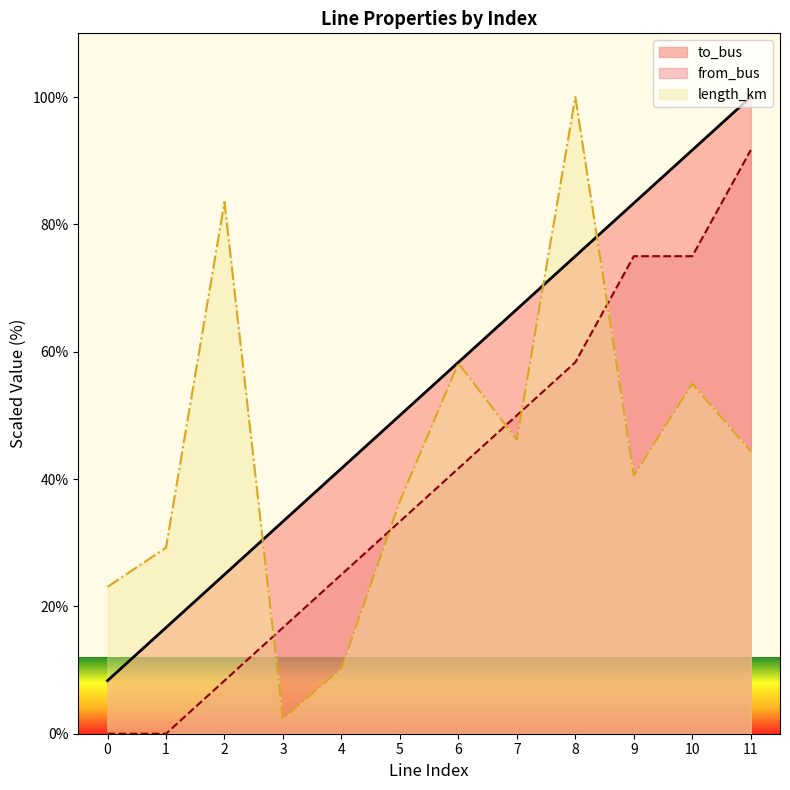

Which series ends up on top after the final intersection of length_km and from_bus?

from_bus